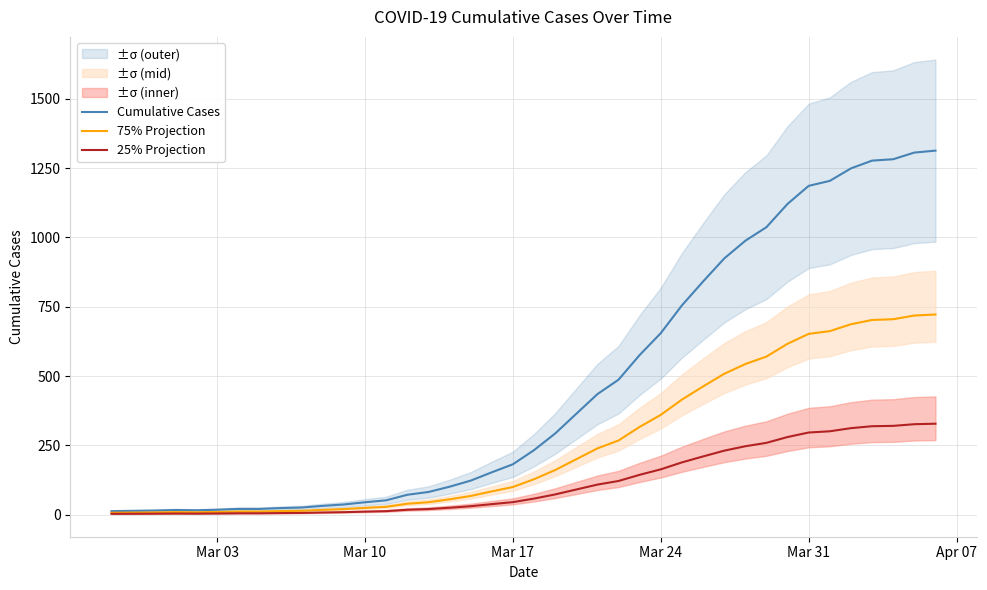

True or false: Cumulative Cases and 75% Projection intersect in this chart.

False